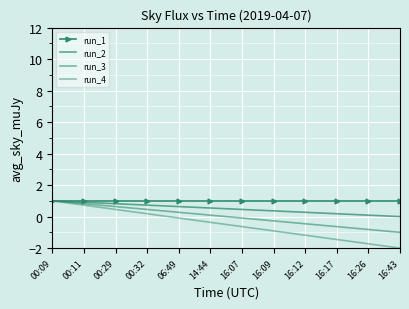

The value of run_3 at 00:09 is 1.0. True or false?

True